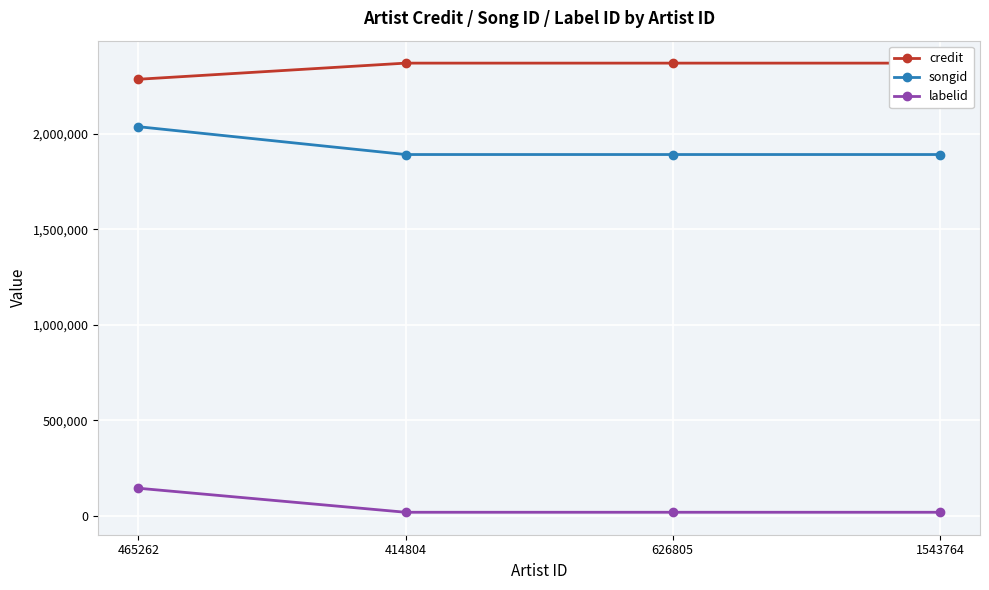

What is the difference between the maximum and minimum values in the credit series?

84548